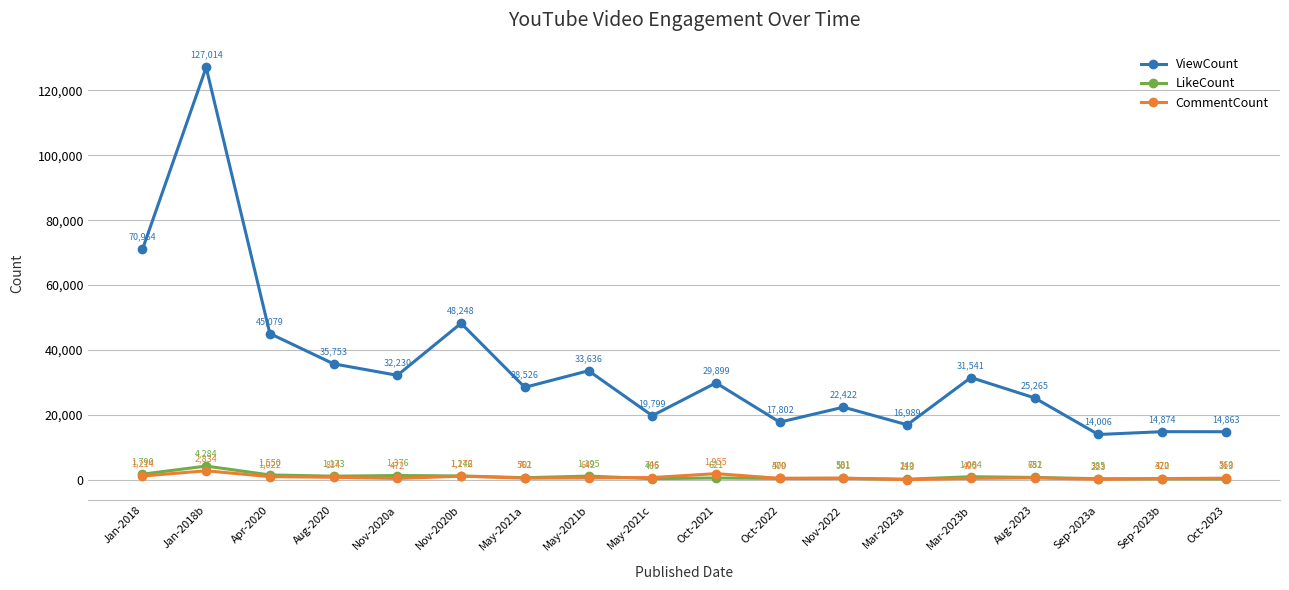

Which series ends up on top after the final intersection of LikeCount and CommentCount?

CommentCount